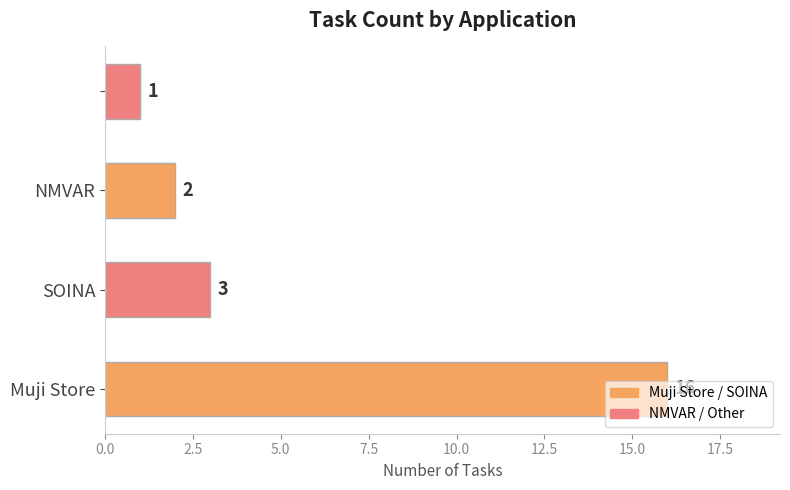

What is the greatest value displayed?

16